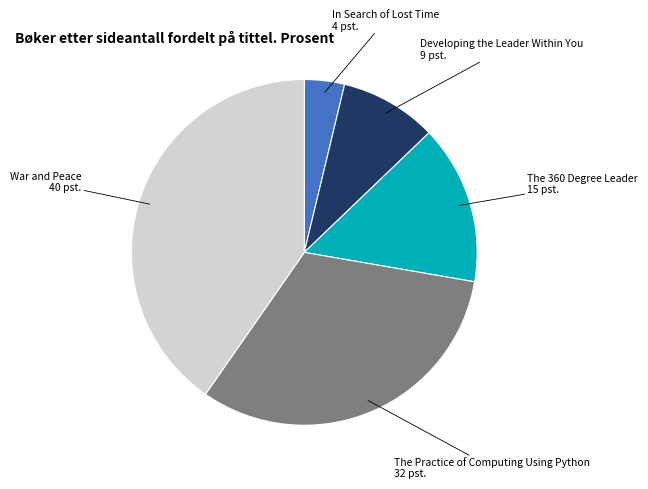

Count the number of slices in the pie.

5